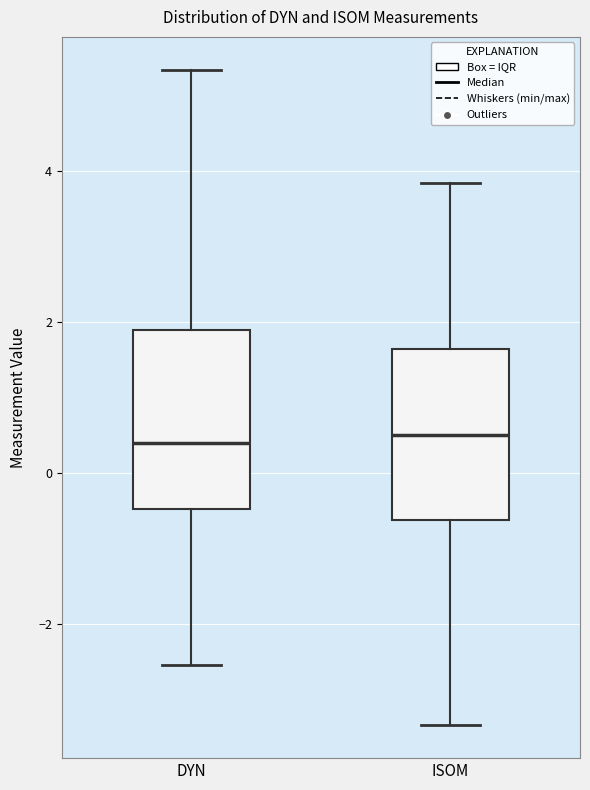

Reading left to right, read every box against the y-axis: the position of its median line, the range the box covers, and the ends of its whiskers. The values are not printed on the chart, so give them approximately, as read against the axis.

DYN: median 0.4, box -0.4 to 2.0, whiskers -2.6 to 5.4
ISOM: median 0.6, box -0.6 to 1.6, whiskers -3.4 to 3.8